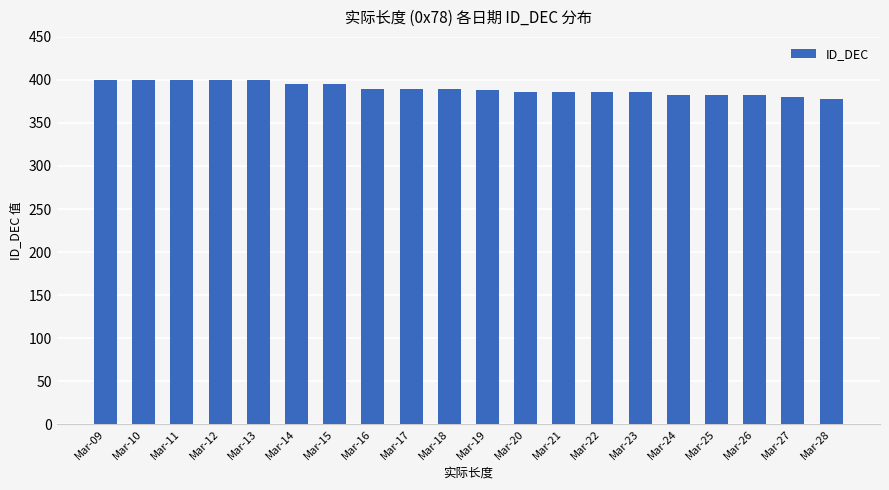

True or false: the data shows 400 at Mar-09.

True